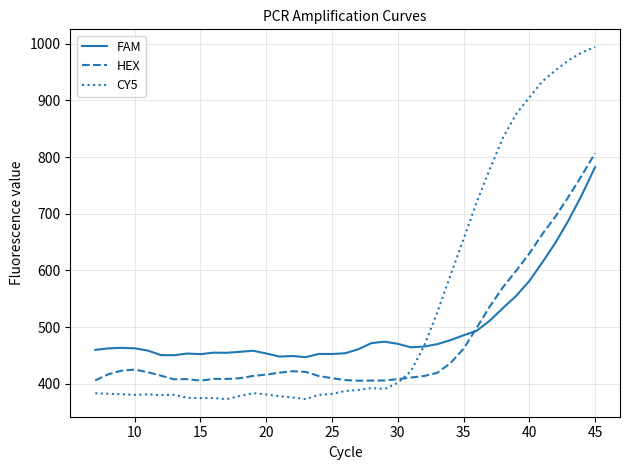

Rank the series by their average value, from highest to lowest.

CY5, FAM, HEX